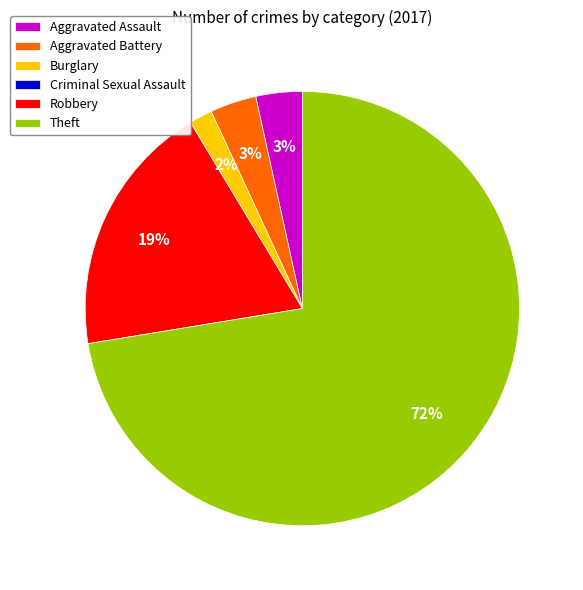

Which category accounts for the majority?

Theft